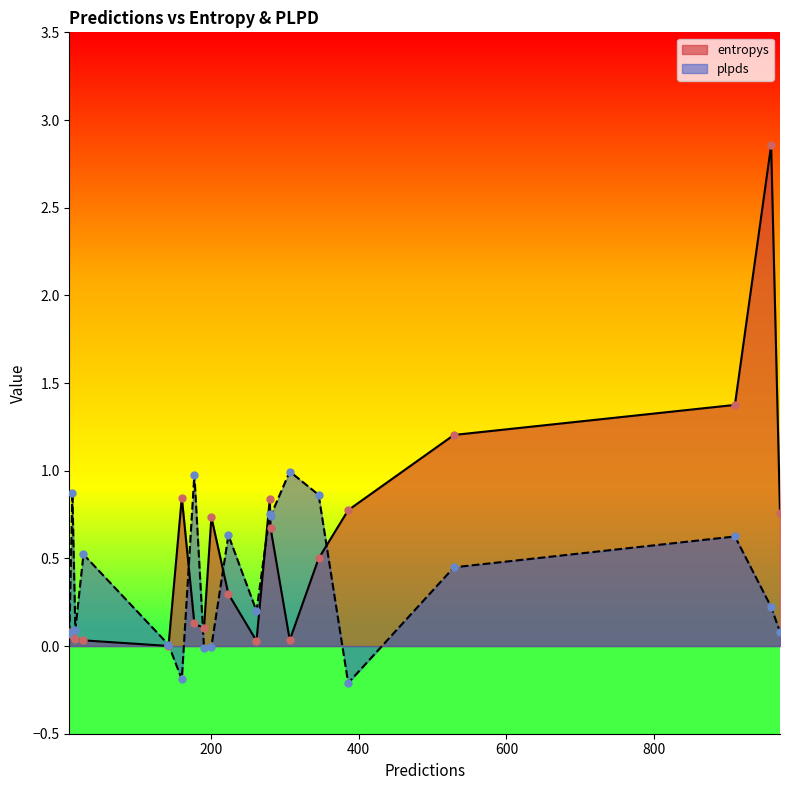

What are all the series names shown in the legend?

entropys, plpds